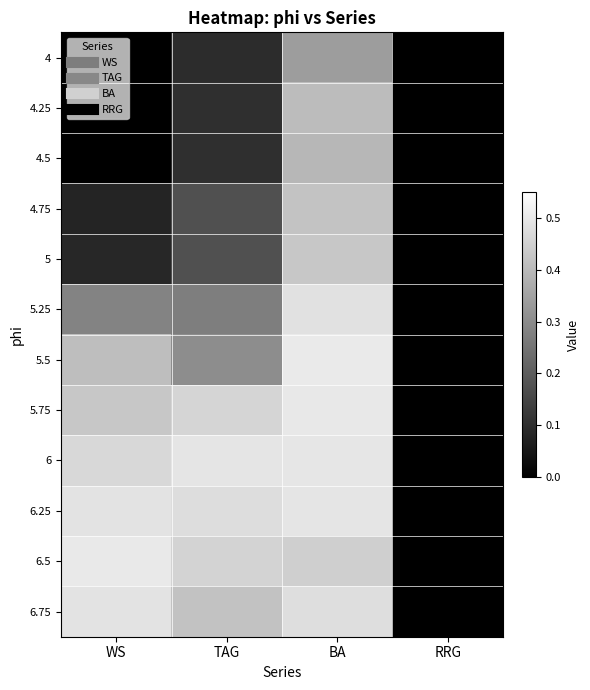

How many categories are shown in the chart?

4